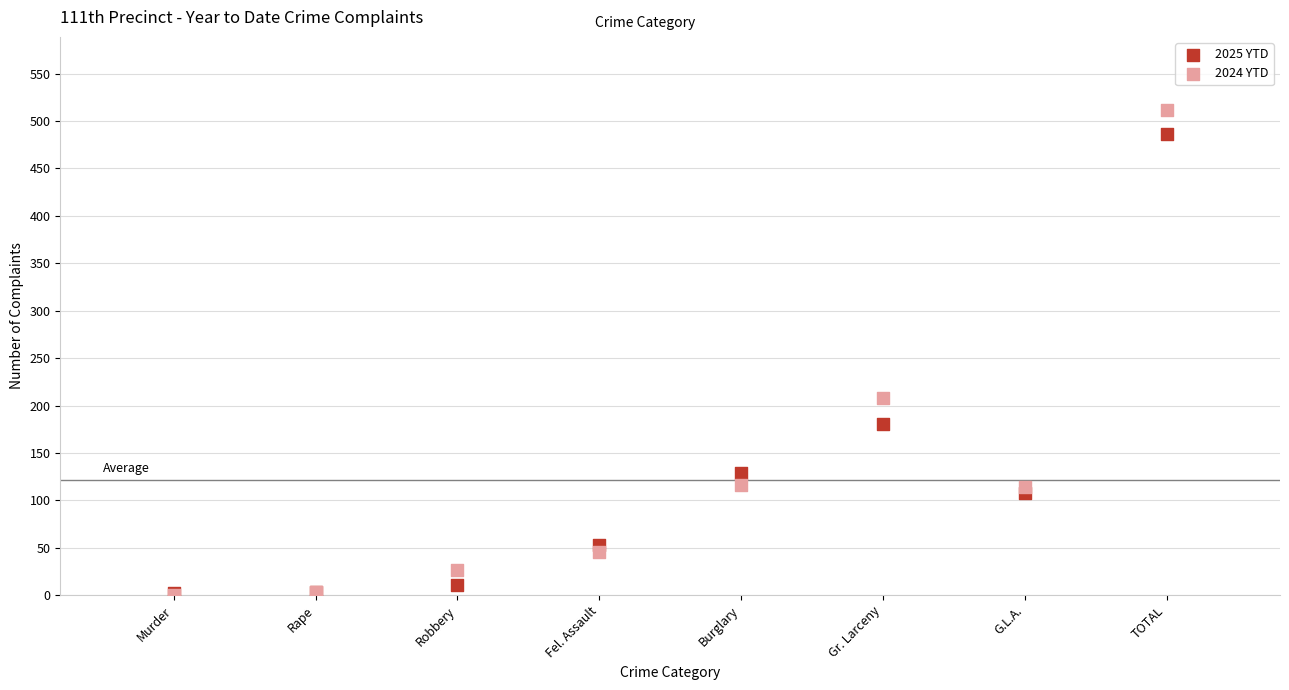

What are all the series names shown in the legend?

2025 YTD, 2024 YTD